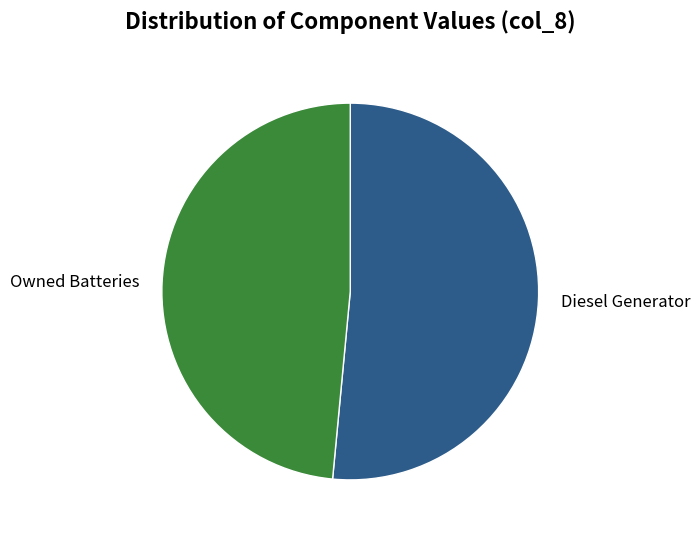

What is the largest slice in the pie chart?

Diesel Generator